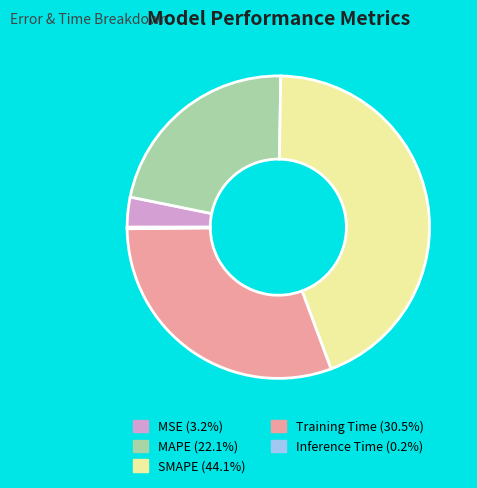

Does MSE (3.2%) represent more than half of the total?

No